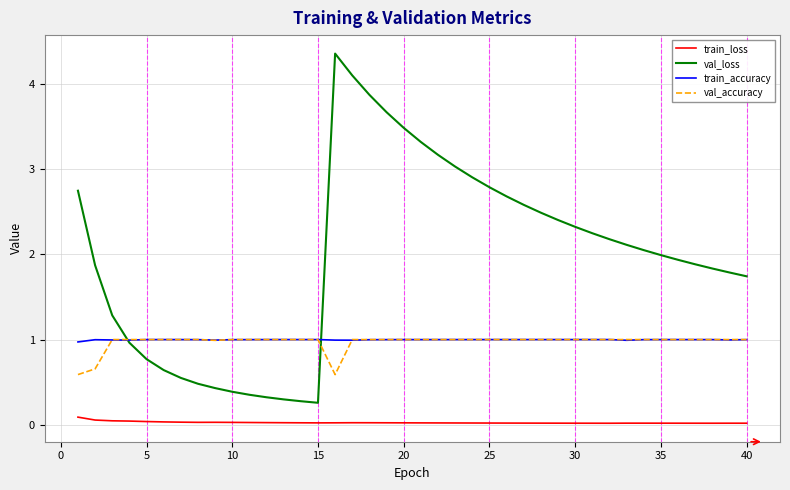

True or false: train_loss and val_loss cross at least once.

False